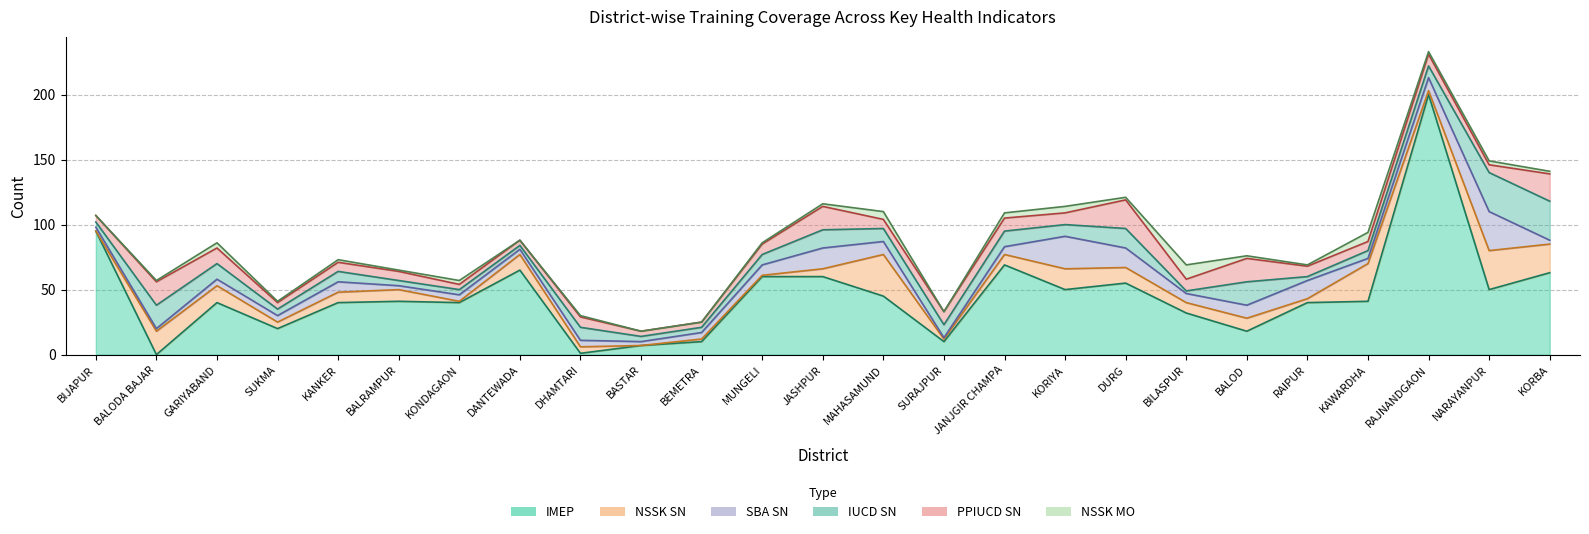

The PPIUCD_SN series shows 7 at SUKMA. True or false?

False